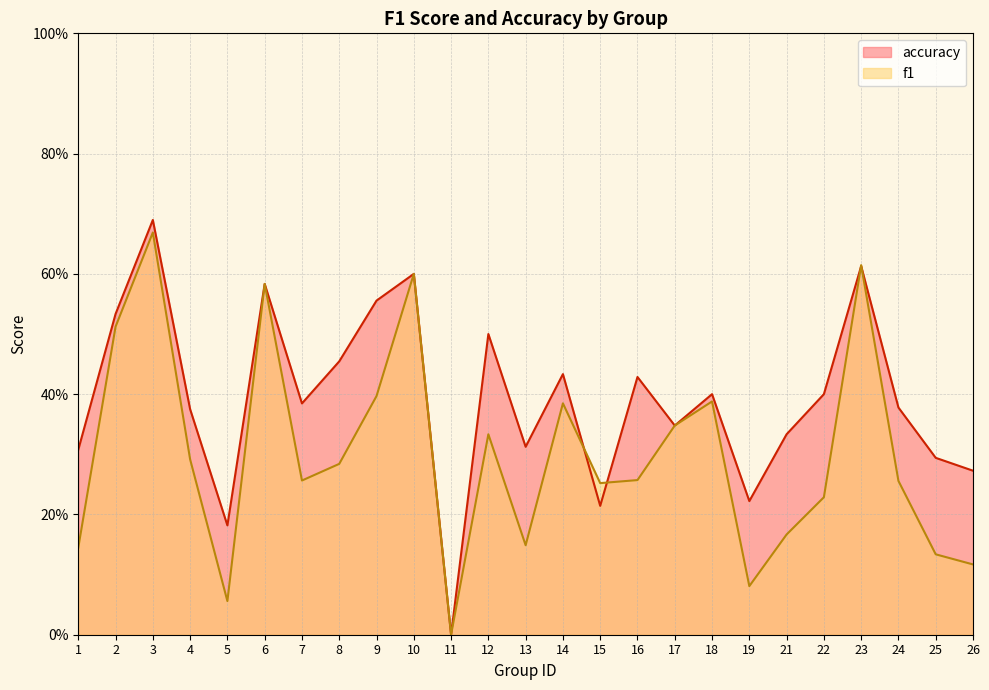

Reading left to right, what are all the values shown in this chart?

f1: 0.1	0.5	0.7	0.3	0.1	0.6	0.3	0.3	0.4	0.6	0.0	0.3	0.1	0.4	0.3	0.3	0.3	0.4	0.1	0.2	0.2	0.6	0.3	0.1	0.1
accuracy: 0.3	0.5	0.7	0.4	0.2	0.6	0.4	0.5	0.6	0.6	0.0	0.5	0.3	0.4	0.2	0.4	0.3	0.4	0.2	0.3	0.4	0.6	0.4	0.3	0.3